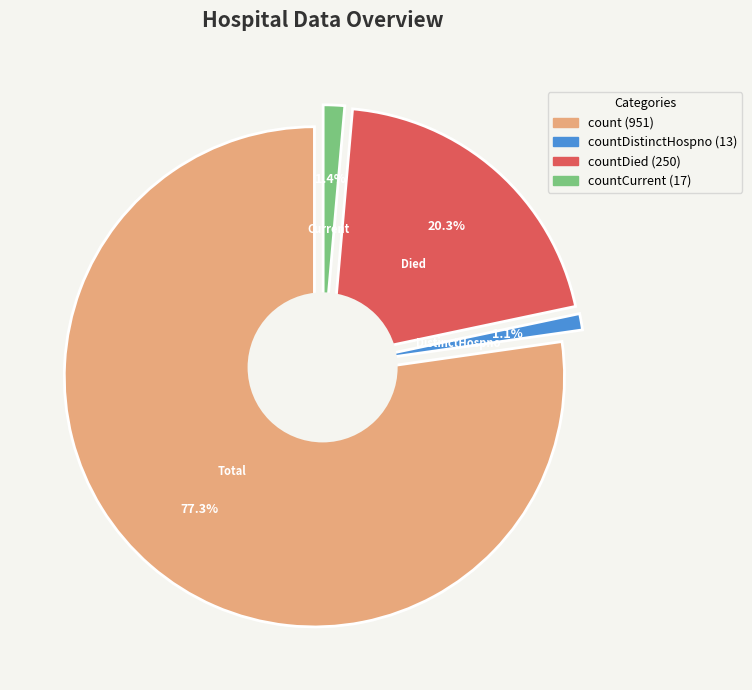

What is the smallest slice in the pie chart?

countDistinctHospno